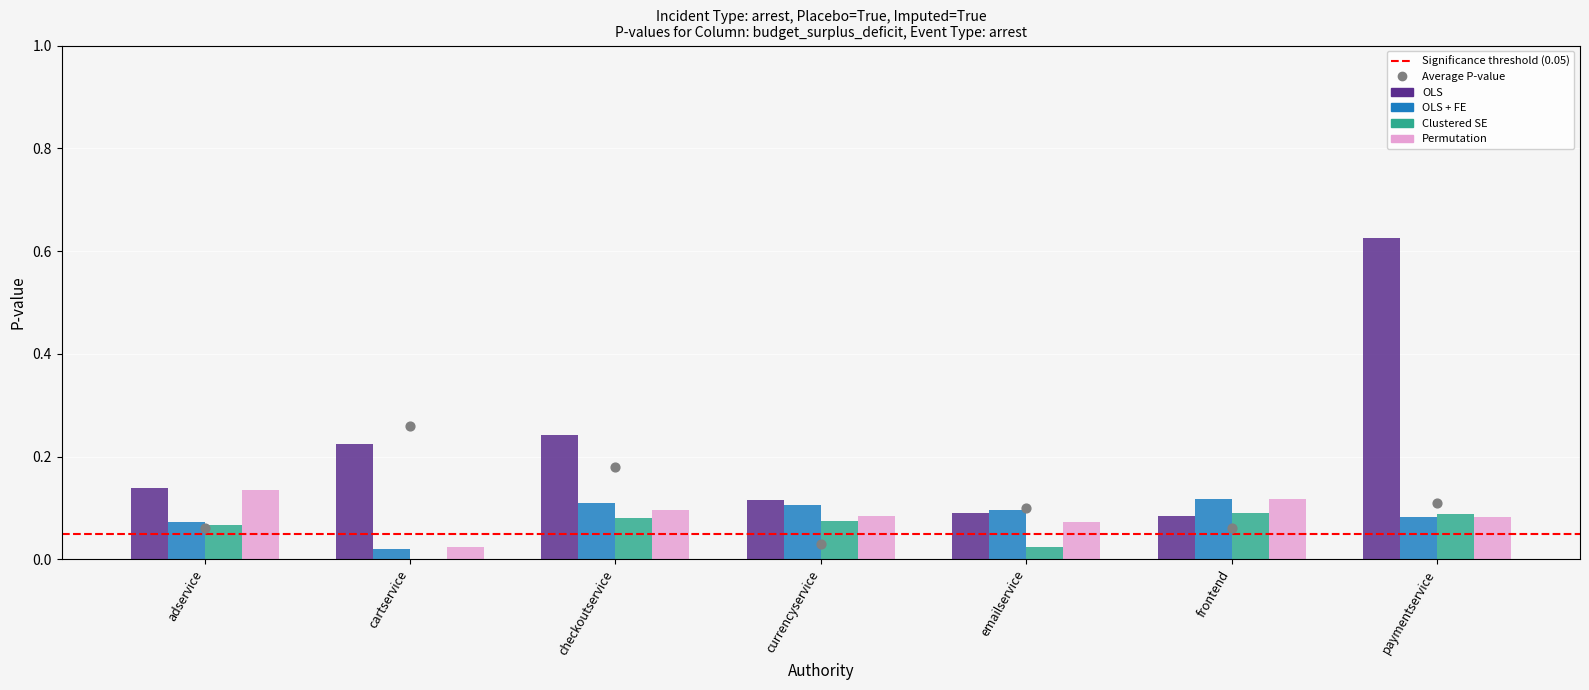

At which category is the sum across all series the highest?

paymentservice